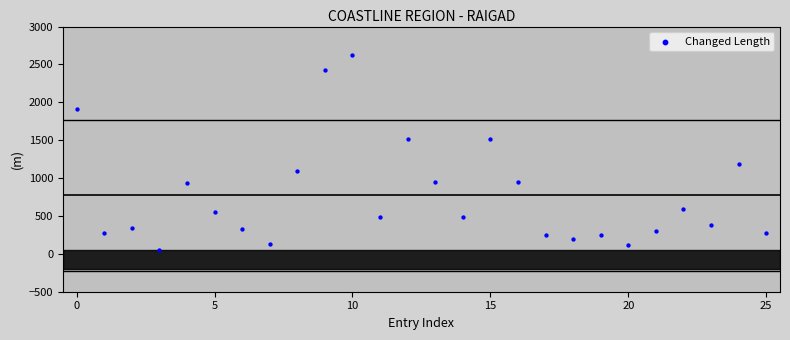

What is the range of Y values (max minus min)?

2576.2